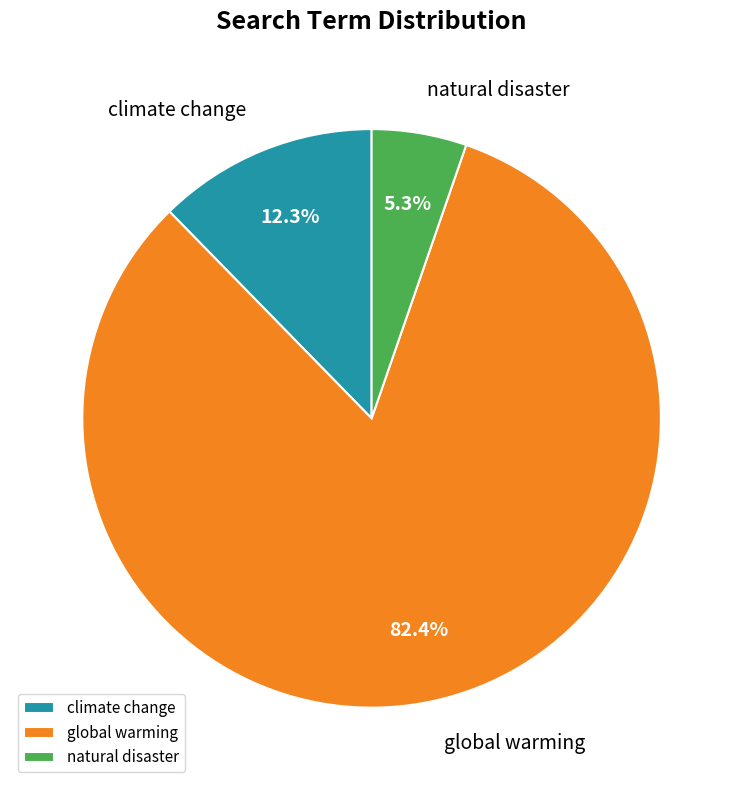

How much of the chart is everything except climate change?

87.7%